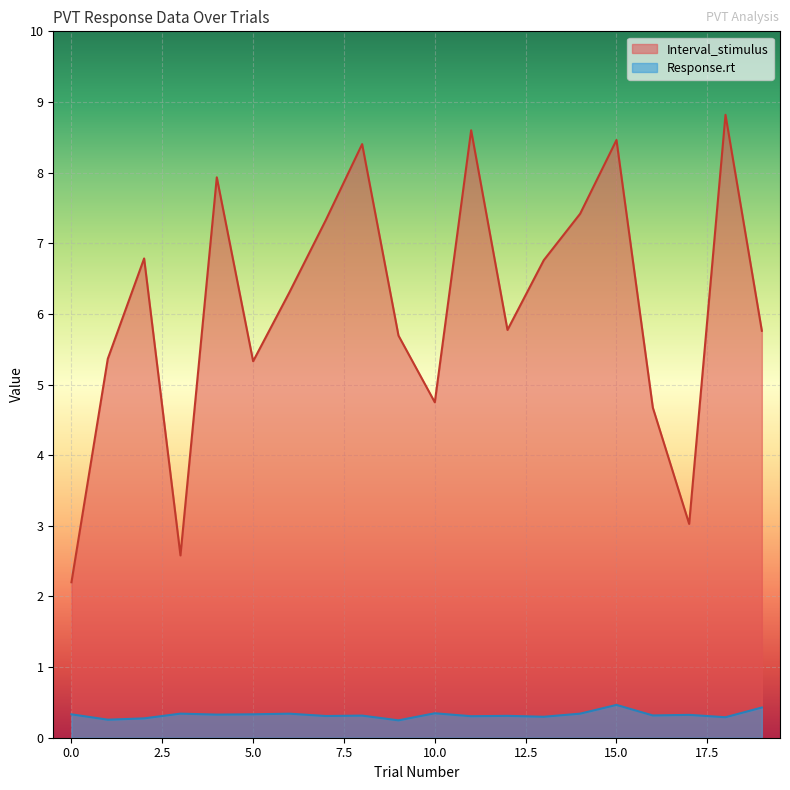

True or false: Response.rt and Interval_stimulus intersect in this chart.

False